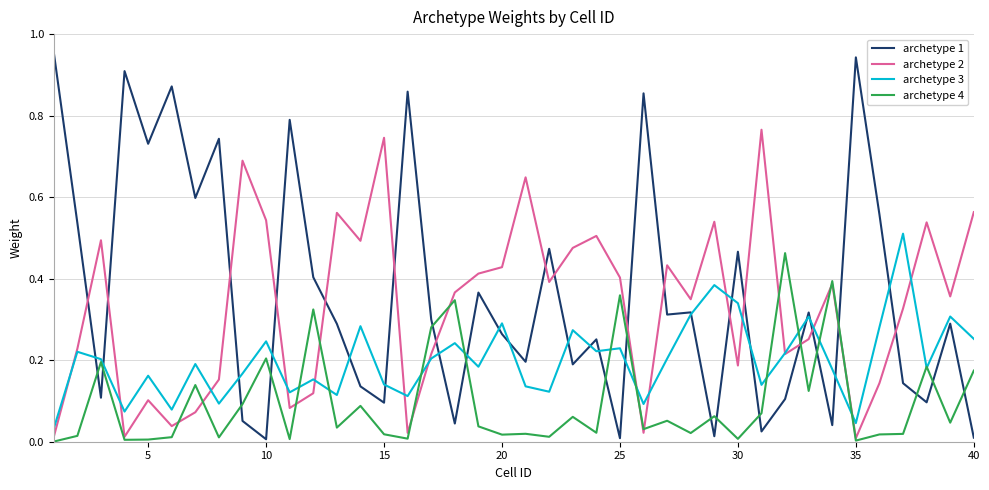

True or false: archetype 1 and archetype 4 intersect in this chart.

True